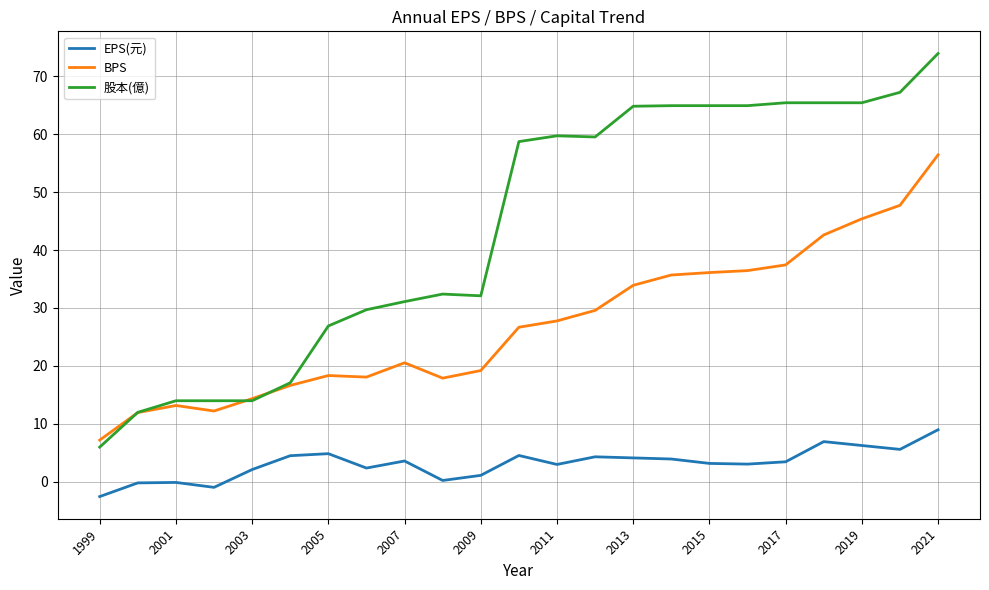

What are all the series names shown in the legend?

EPS(元), BPS, 股本(億)